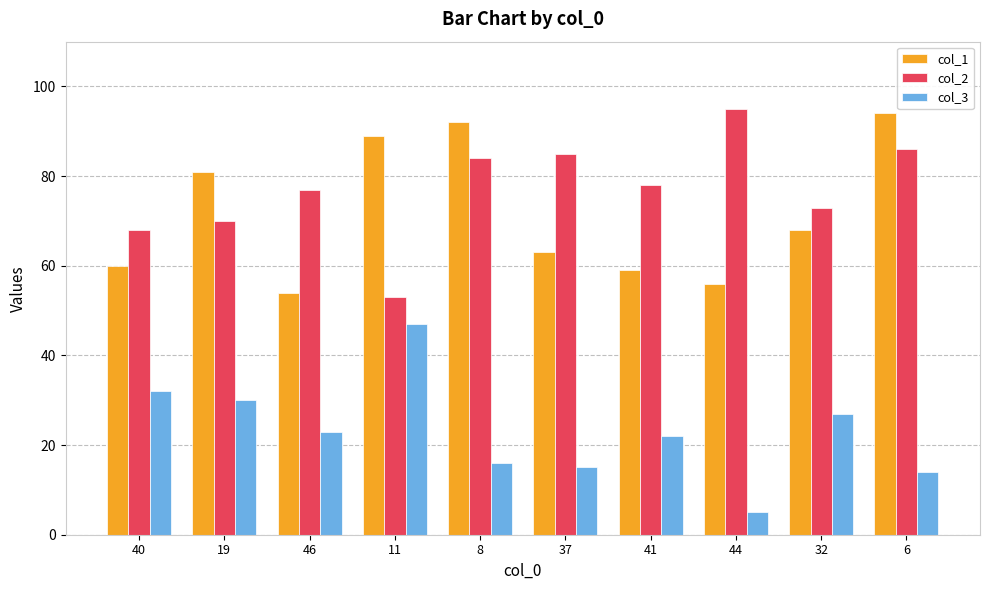

What is the label of the 8th bar from the left?

44